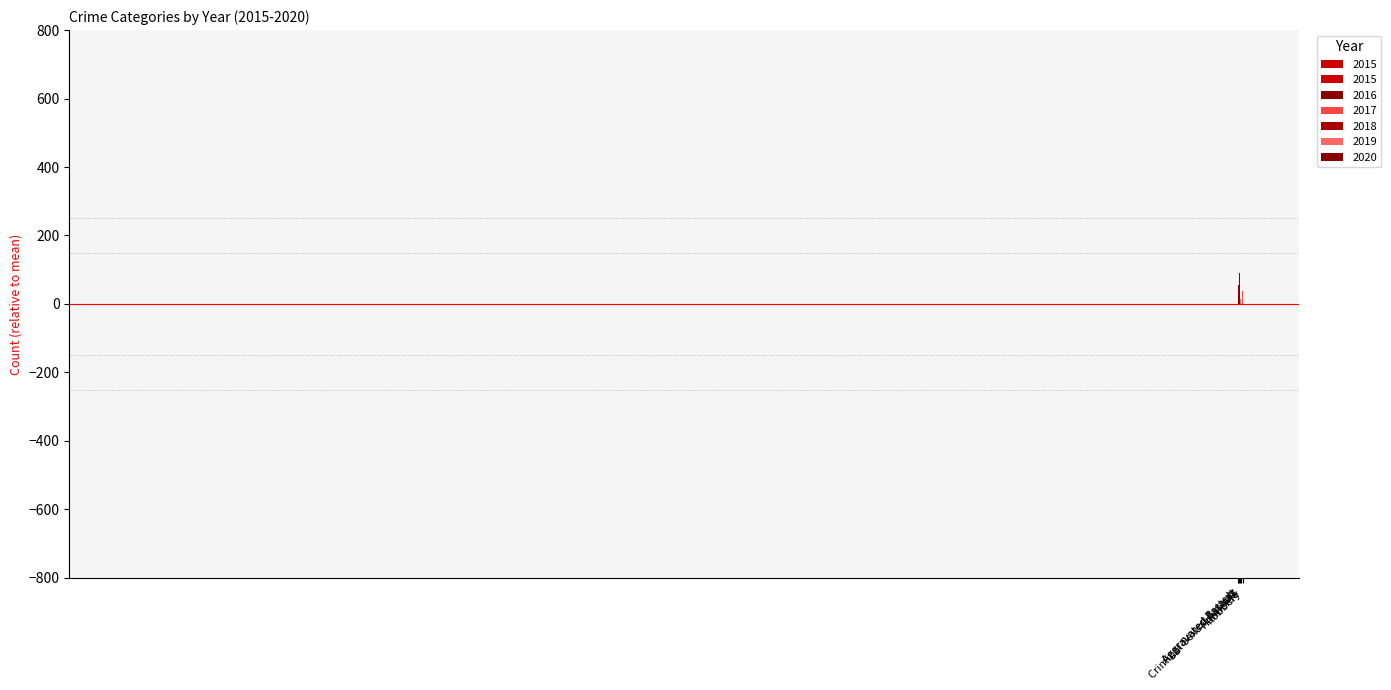

What is the difference between the second highest and minimum values in the 2019 series?

419